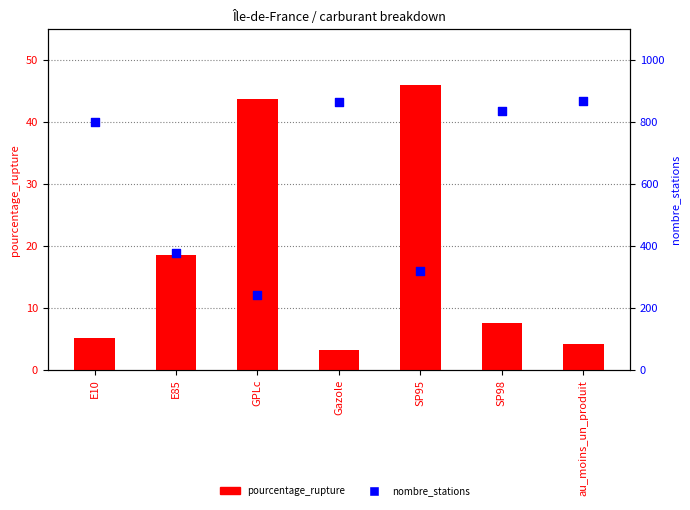

What are all the series names shown in the legend?

pourcentage_rupture, nombre_stations